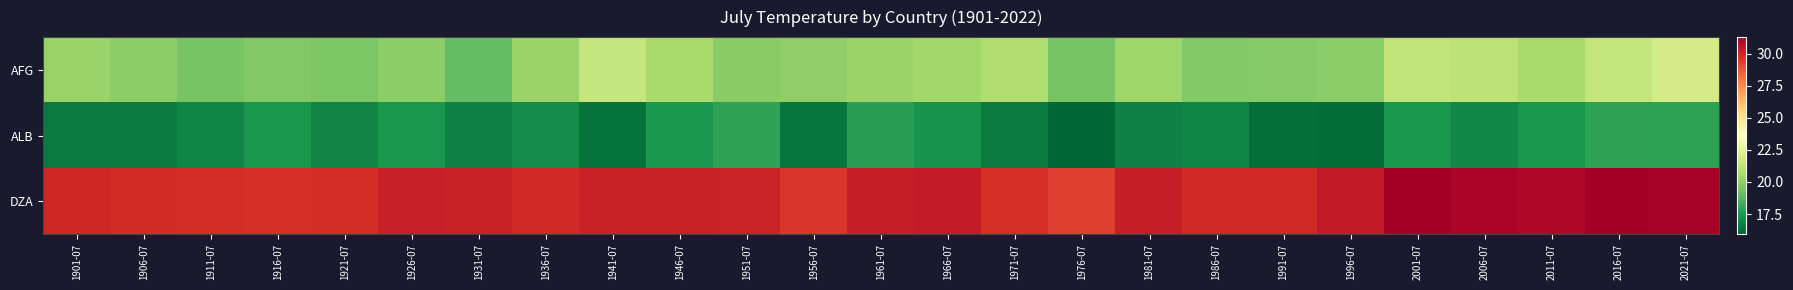

Reading right to left, extract all data points from this chart.

AFG: 2021-07=21.9	2016-07=21.4	2011-07=20.7	2006-07=21.2	2001-07=21.4	1996-07=19.9	1991-07=19.7	1986-07=19.7	1981-07=20.4	1976-07=19.4	1971-07=20.9	1966-07=20.4	1961-07=20.3	1956-07=20.0	1951-07=19.9	1946-07=20.7	1941-07=21.5	1936-07=20.2	1931-07=19.0	1926-07=19.9	1921-07=19.6	1916-07=19.7	1911-07=19.5	1906-07=19.9	1901-07=20.2
ALB: 2021-07=17.9	2016-07=17.9	2011-07=17.4	2006-07=17.0	2001-07=17.5	1996-07=16.1	1991-07=16.2	1986-07=16.9	1981-07=16.8	1976-07=15.9	1971-07=16.6	1966-07=17.3	1961-07=17.8	1956-07=16.4	1951-07=18.0	1946-07=17.5	1941-07=16.3	1936-07=17.1	1931-07=16.8	1926-07=17.5	1921-07=16.9	1916-07=17.4	1911-07=16.9	1906-07=16.5	1901-07=16.5
DZA: 2021-07=31.2	2016-07=31.3	2011-07=30.9	2006-07=31.1	2001-07=31.3	1996-07=30.4	1991-07=29.9	1986-07=29.9	1981-07=30.3	1976-07=29.3	1971-07=29.8	1966-07=30.4	1961-07=30.3	1956-07=29.6	1951-07=30.1	1946-07=30.2	1941-07=30.2	1936-07=29.9	1931-07=30.1	1926-07=30.2	1921-07=29.8	1916-07=29.8	1911-07=29.8	1906-07=29.9	1901-07=30.0